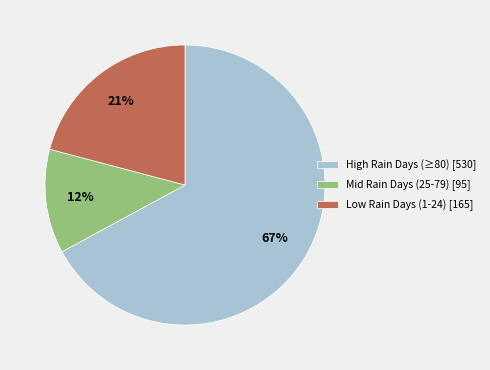

Combined, do Low Rain Days (1-24) [165] and Mid Rain Days (25-79) [95] account for over 50%?

No